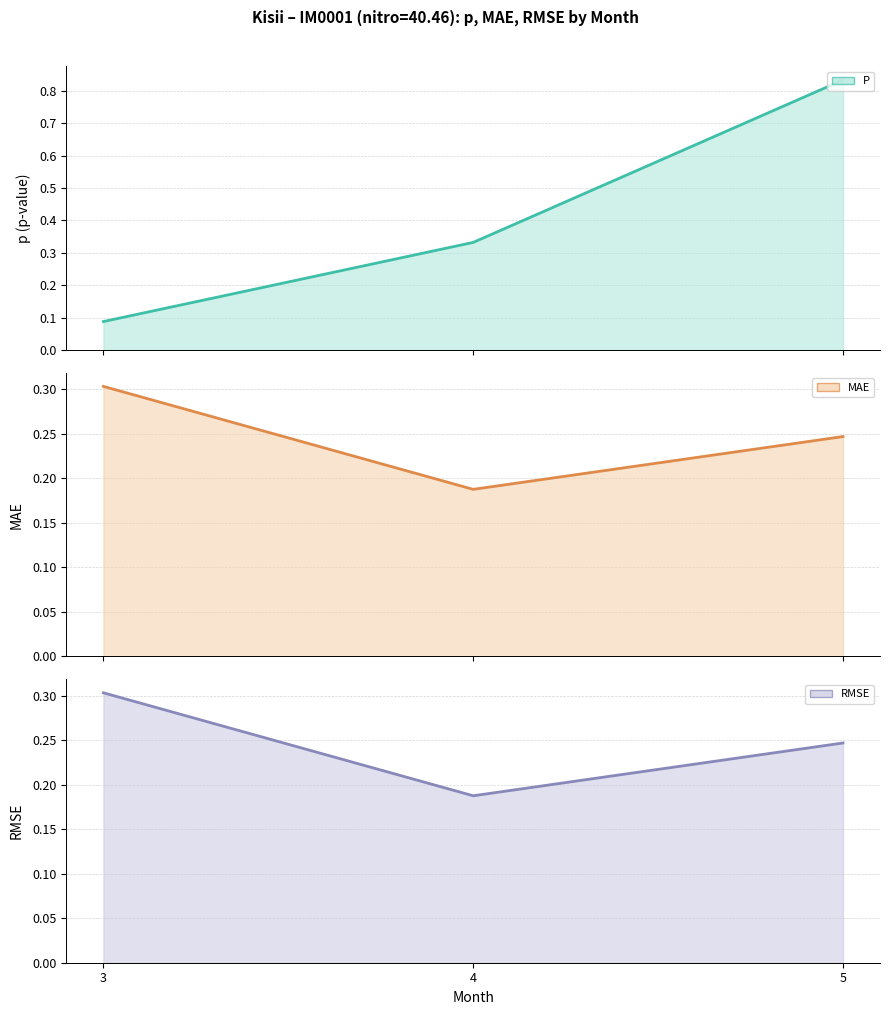

What is the total value across all series at 4?

0.7